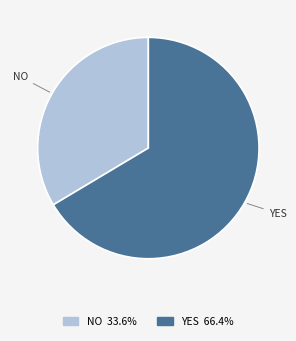

Does YES 66.4% account for over 50% of the chart?

Yes